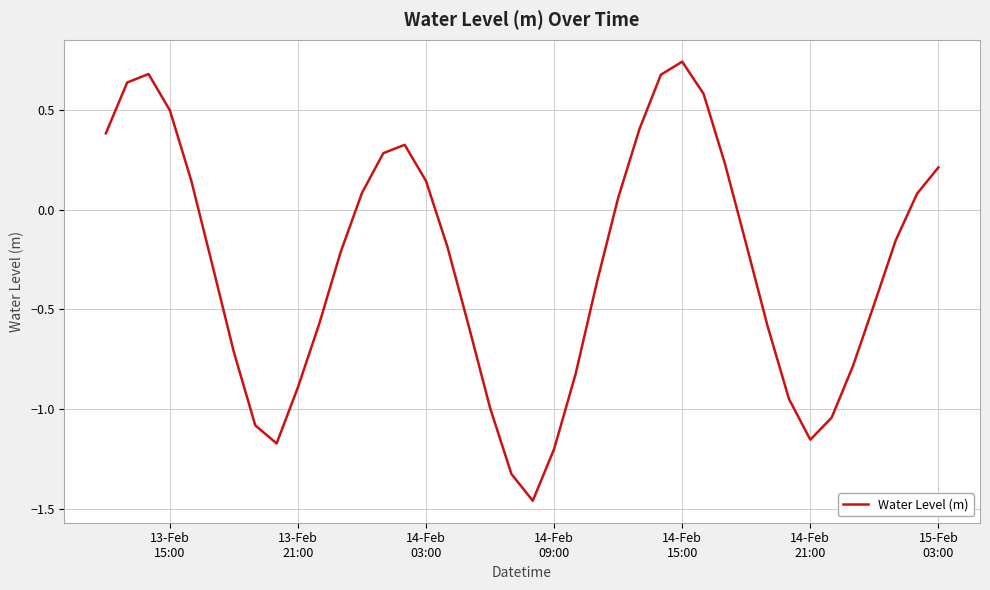

True or false: there are more than 2 points higher than both neighbors.

True